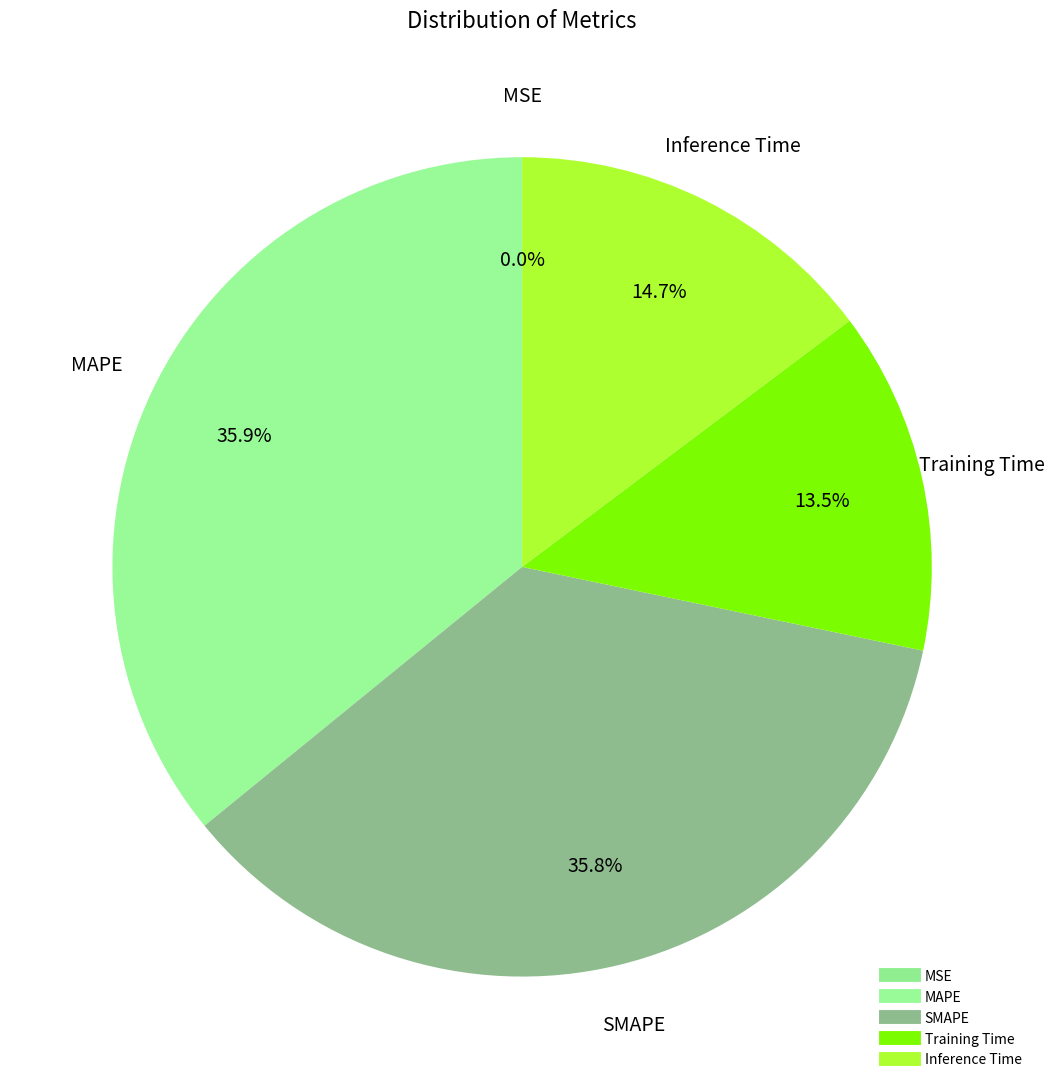

Which has a higher value, Training Time or MAPE?

MAPE